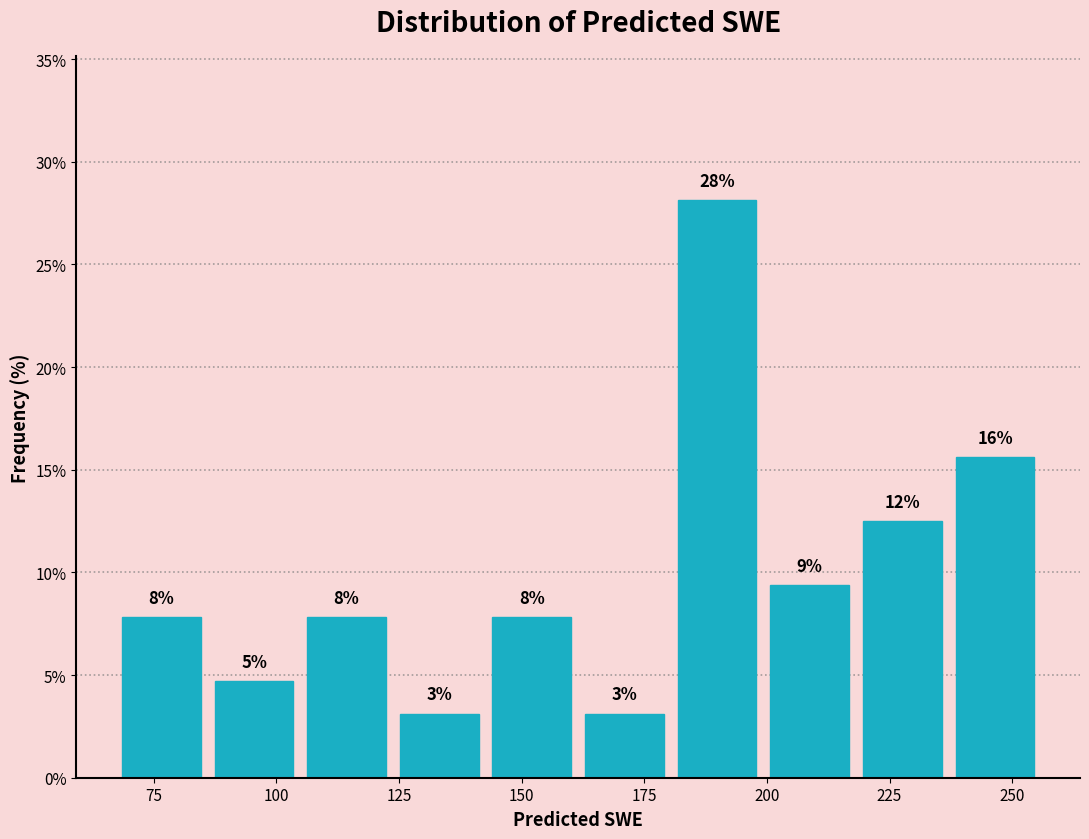

Around what value on the x-axis is the tallest bar? Give the approximate position of its centre, as read against the axis.

190